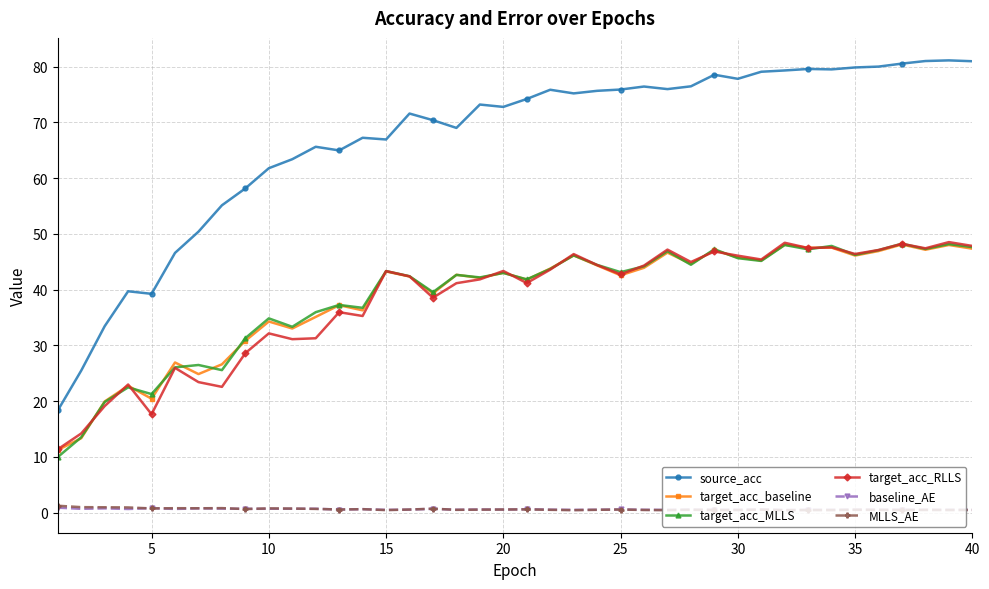

How many distinct data groups are displayed?

6